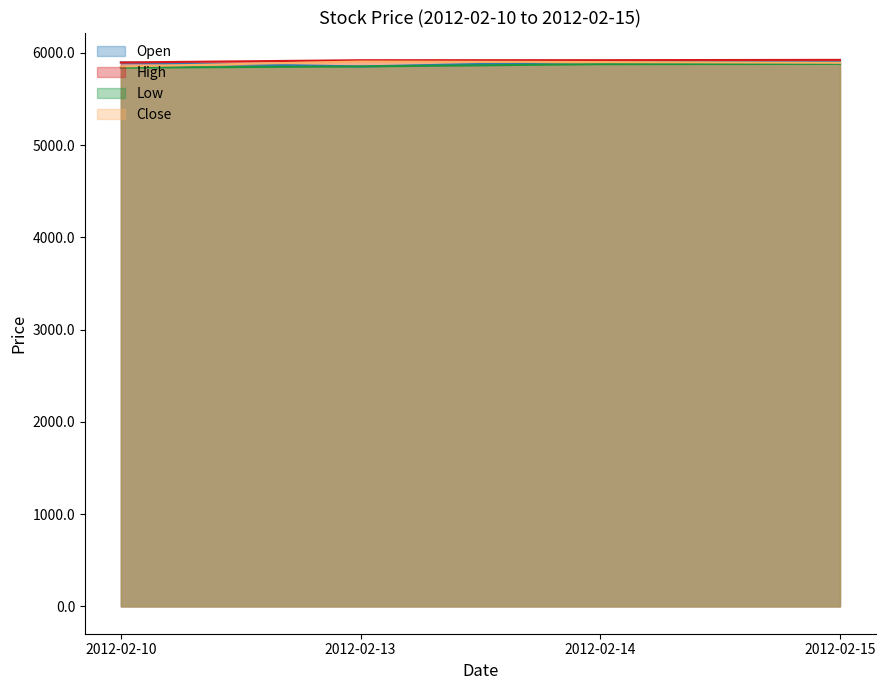

What is the value of the Open point at the 4th from the left?

5899.9